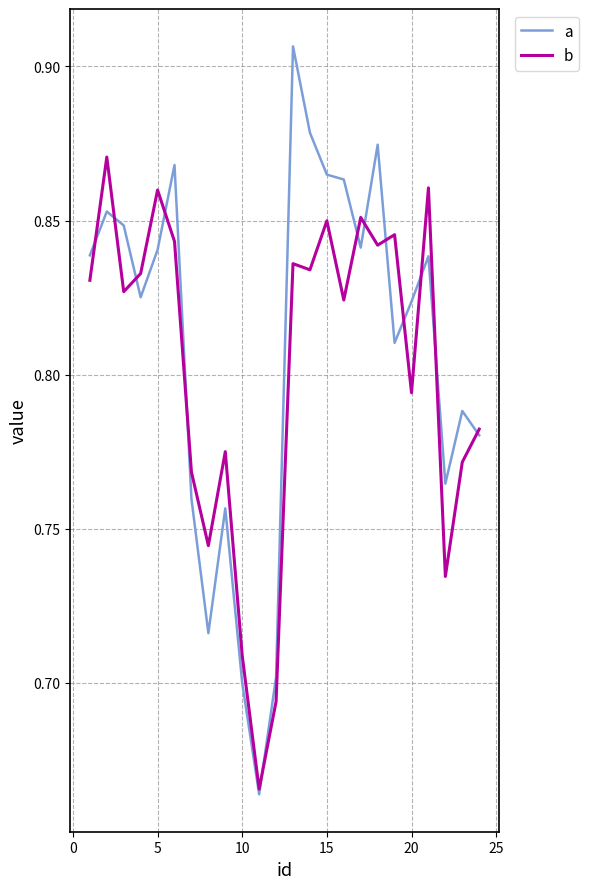

Which series has the largest range (max minus min)?

a